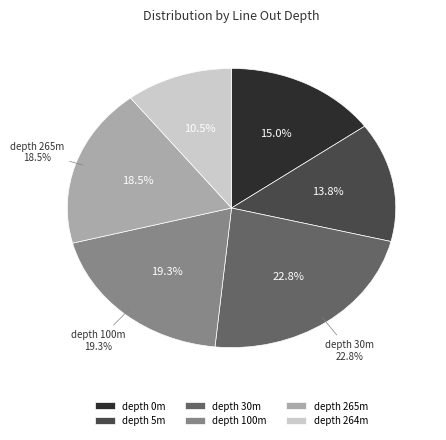

The 5 slice represents 14% of the pie. True or false?

True